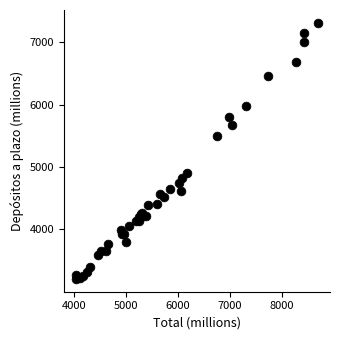

What Y value in the scatter plot is closest to 5258?

5490.6